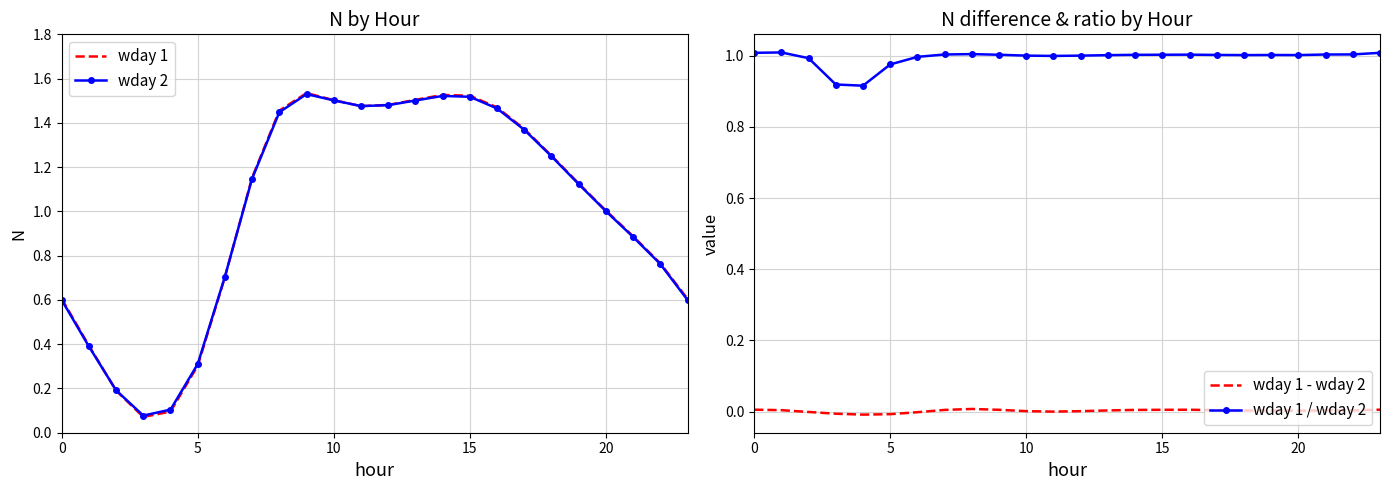

Which series has the largest range (max minus min)?

wday 1